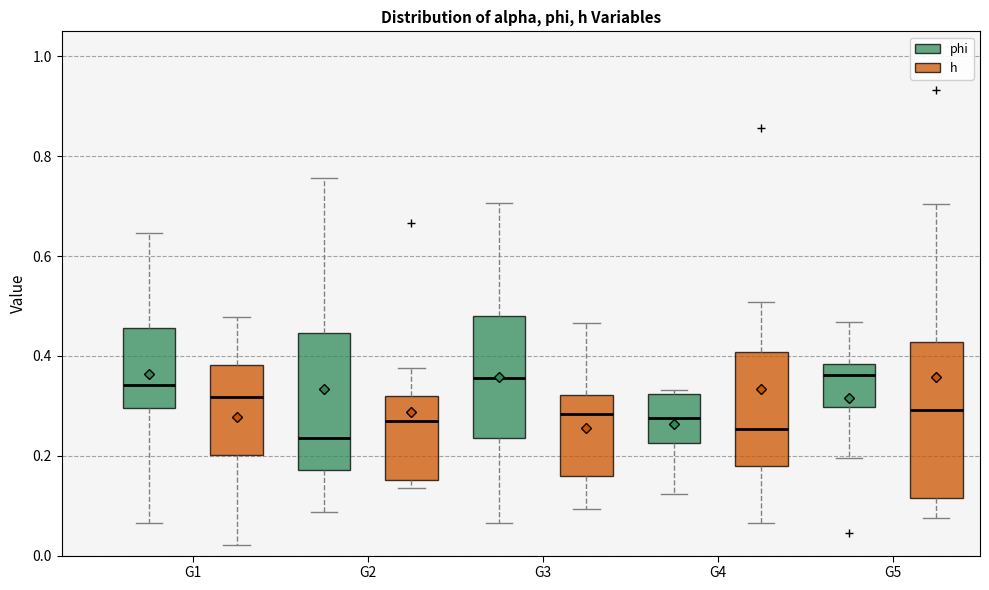

Comparing the boxes themselves (not the whiskers), which one is the tallest?

G5 (h)